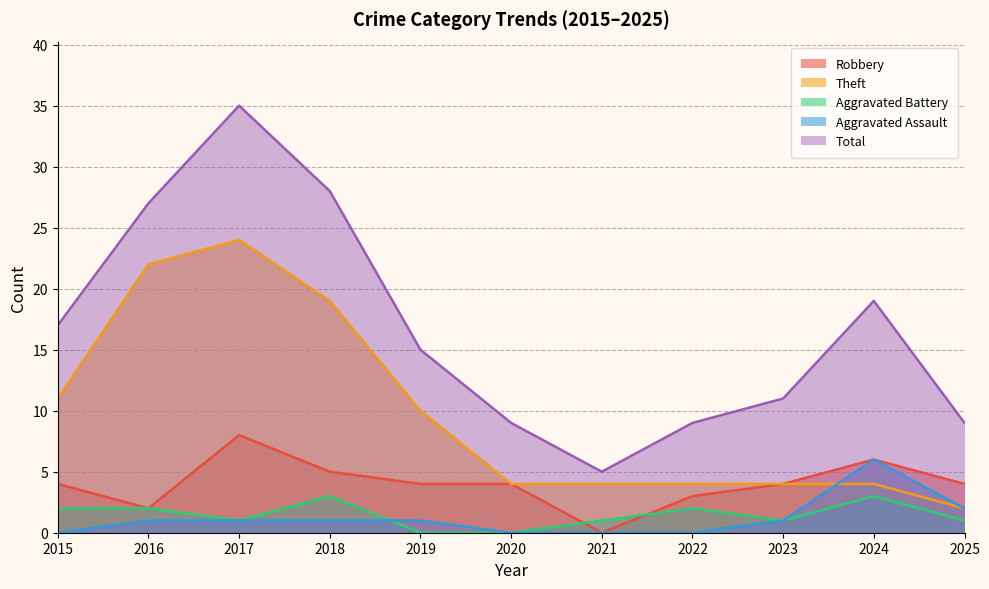

Which series changed the most between 2020 and 2023?

Total